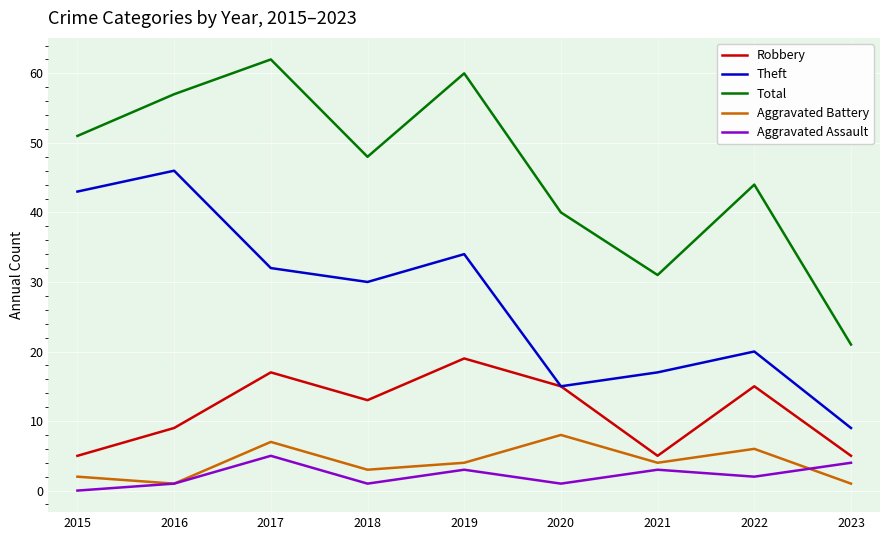

At how many categories does at least one series exceed 3?

9